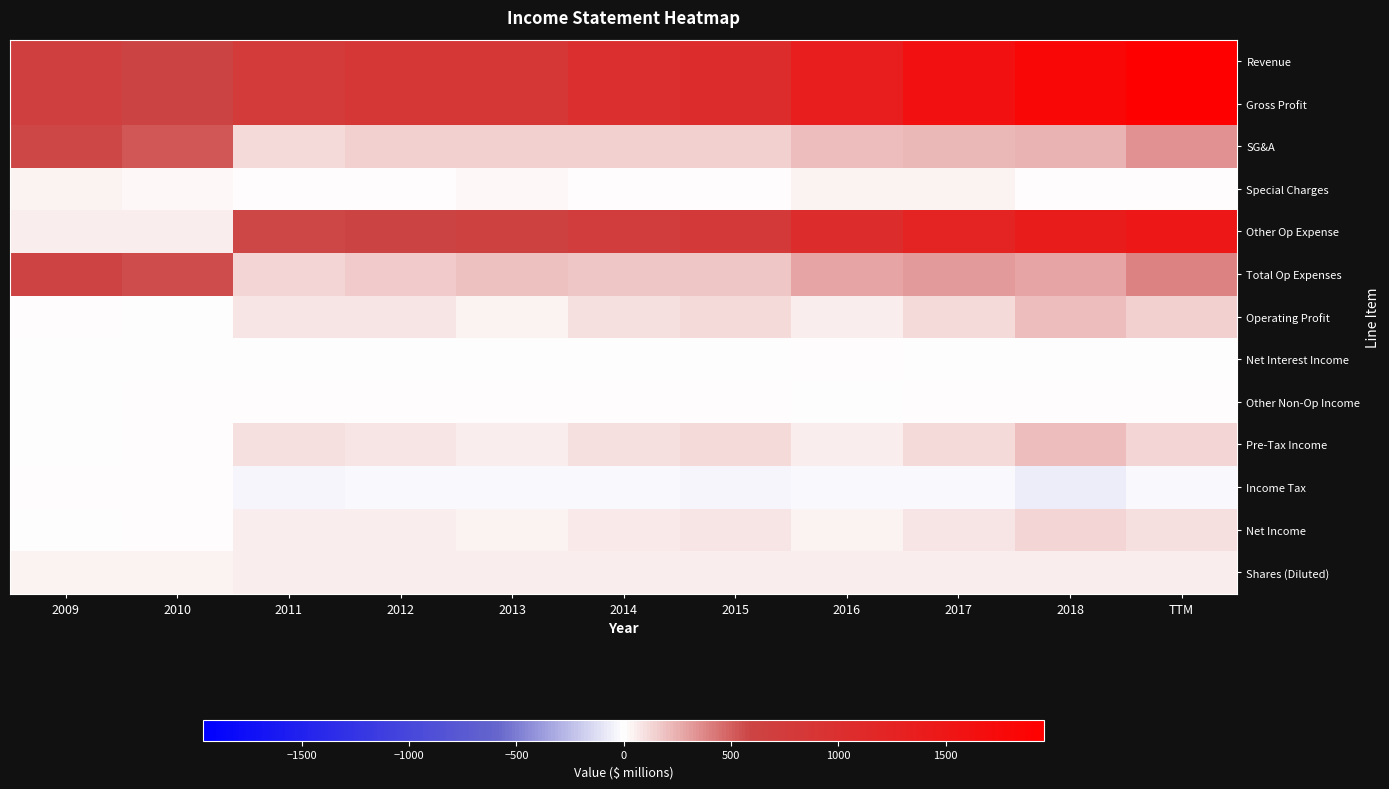

Reading left to right, transcribe all the data shown in this chart.

Revenue: 2009=676	2010=600	2011=776	2012=827	2013=850	2014=996	2015=1066	2016=1347	2017=1622	2018=1820	TTM=1960
Gross Profit: 2009=676	2010=600	2011=776	2012=827	2013=850	2014=996	2015=1066	2016=1347	2017=1622	2018=1820	TTM=1960
SG&A: 2009=570	2010=529	2011=116	2012=139	2013=143	2014=152	2015=146	2016=213	2017=226	2018=237	TTM=350
Special Charges: 2009=42	2010=21	2011=2	2012=1	2013=23	2014=4	2015=9	2016=33	2017=35	2018=0	TTM=0
Other Op Expense: 2009=61	2010=53	2011=572	2012=604	2013=640	2014=748	2015=797	2016=1048	2017=1246	2018=1378	TTM=1472
Total Op Expenses: 2009=623	2010=561	2011=131	2012=154	2013=185	2014=182	2015=183	2016=282	2017=308	2018=286	TTM=396
Operating Profit: 2009=4	2010=-3	2011=86	2012=83	2013=44	2014=92	2015=114	2016=53	2017=114	2018=204	TTM=138
Net Interest Income: 2009=-1	2010=-3	2011=-3	2012=-2	2013=-2	2014=-2	2015=-2	2016=0	2017=-10	2018=-10	TTM=-11
Other Non-Op Income: 2009=-12	2010=10	2011=8	2012=2	2013=8	2014=12	2015=10	2016=-3	2017=12	2018=12	TTM=0
Pre-Tax Income: 2009=-10	2010=5	2011=92	2012=83	2013=50	2014=101	2015=122	2016=50	2017=116	2018=206	TTM=126
Income Tax: 2009=0	2010=0	2011=-33	2012=-28	2013=-17	2014=-28	2015=-34	2016=-19	2017=-29	2018=-70	TTM=-30
Net Income: 2009=-10	2010=5	2011=59	2012=54	2013=33	2014=73	2015=88	2016=31	2017=84	2018=134	TTM=94
Shares (Diluted): 2009=44	2010=45	2011=46	2012=47	2013=48	2014=49	2015=50	2016=53	2017=57	2018=56	TTM=56